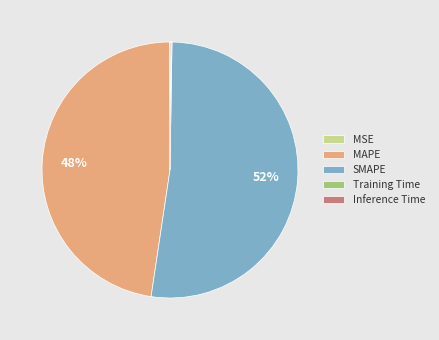

Which slice represents more than half of the pie?

SMAPE